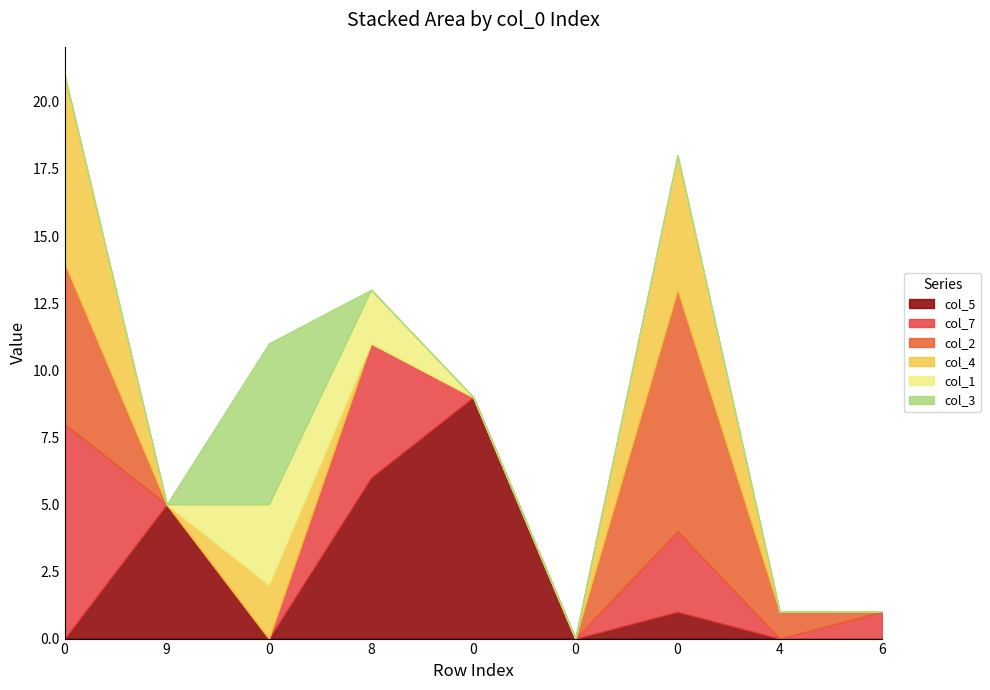

The col_7 series shows 3 at 0. True or false?

True